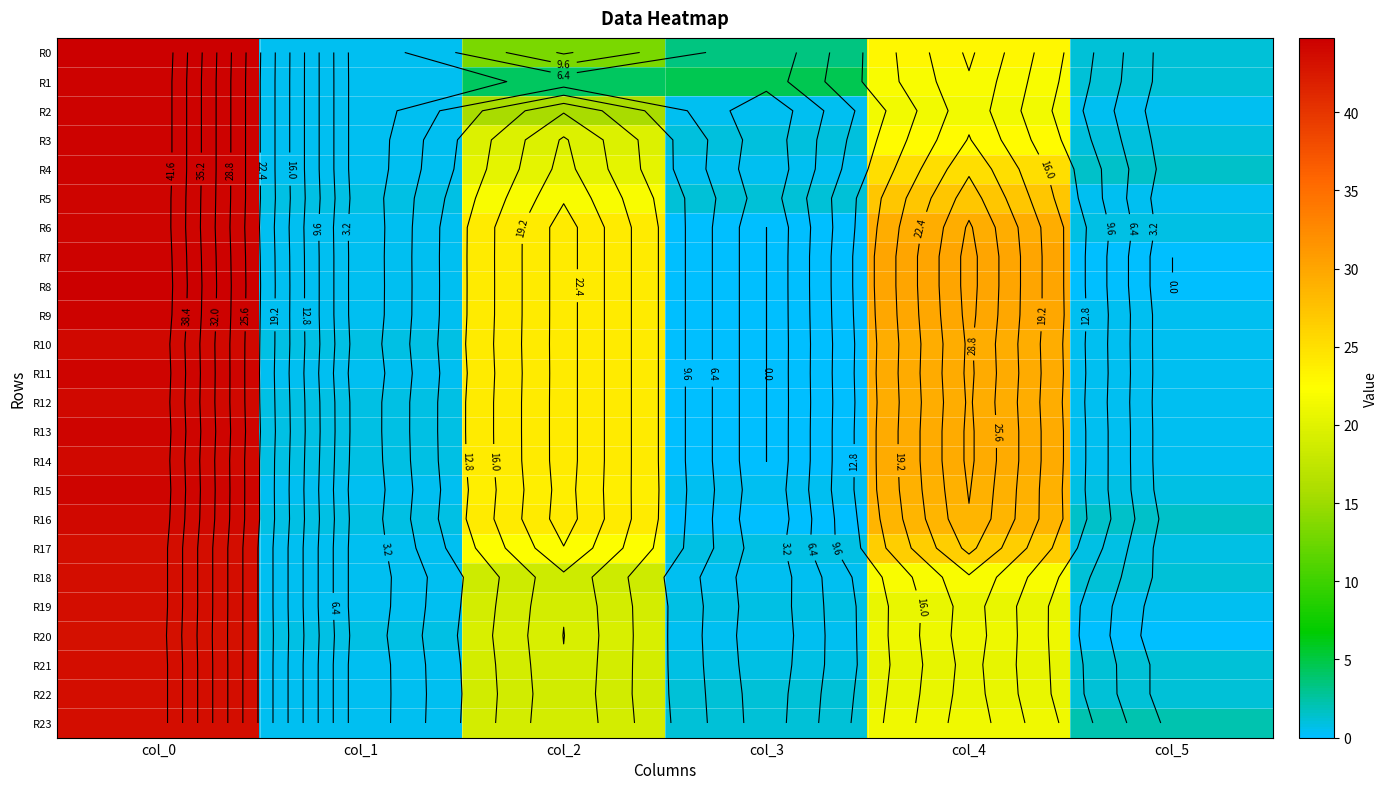

What is the difference between the second highest and minimum values in the R18 series?

21.5